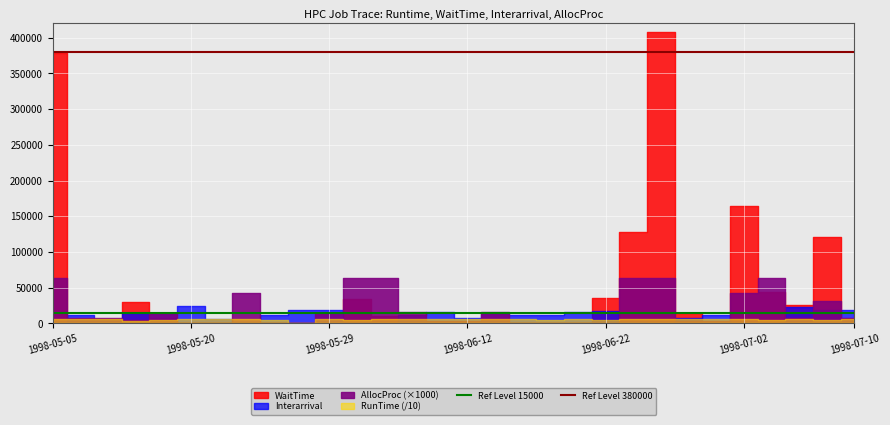

Read the Ref Level 15000 value at 1998-05-20.

15000